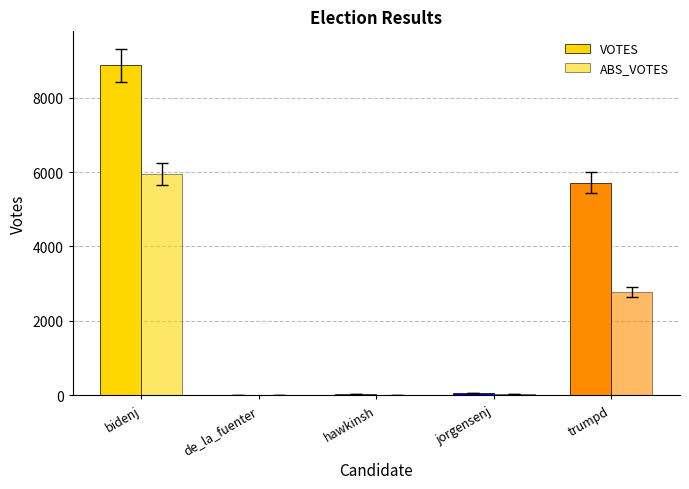

True or false: VOTES has a value of 63 at jorgensenj.

True